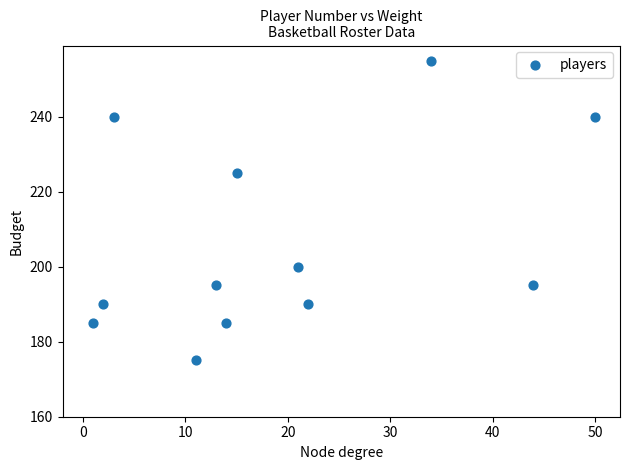

What is the average X value?

19